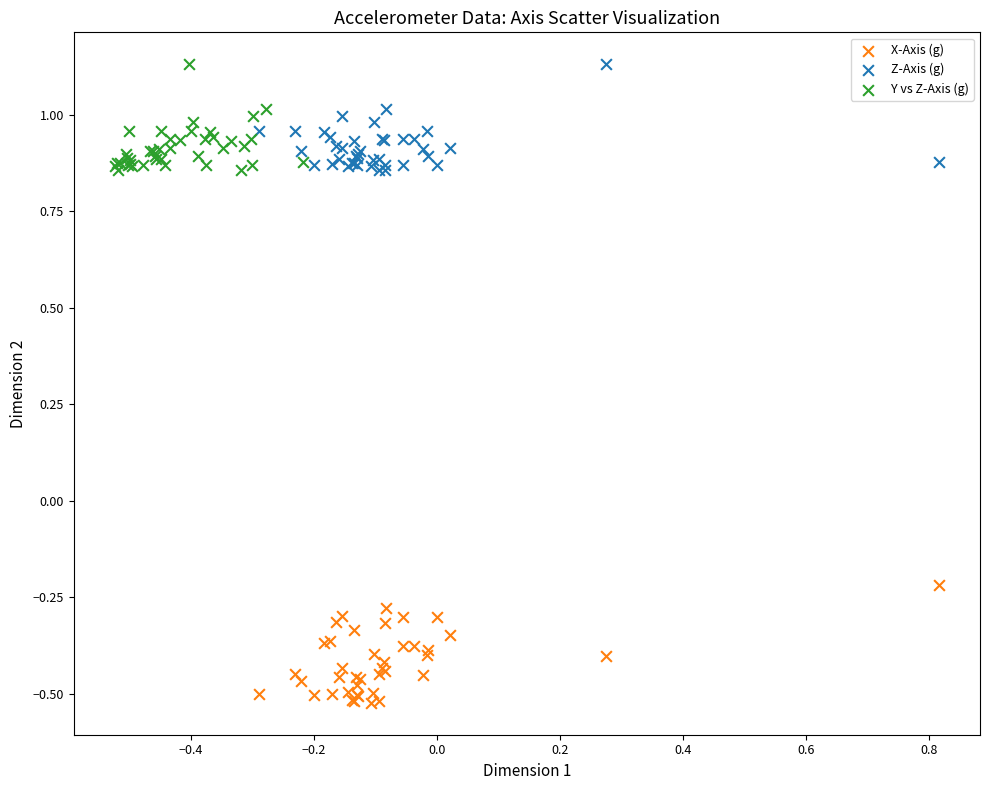

Which series contains the lowest Y value?

X-Axis (g)